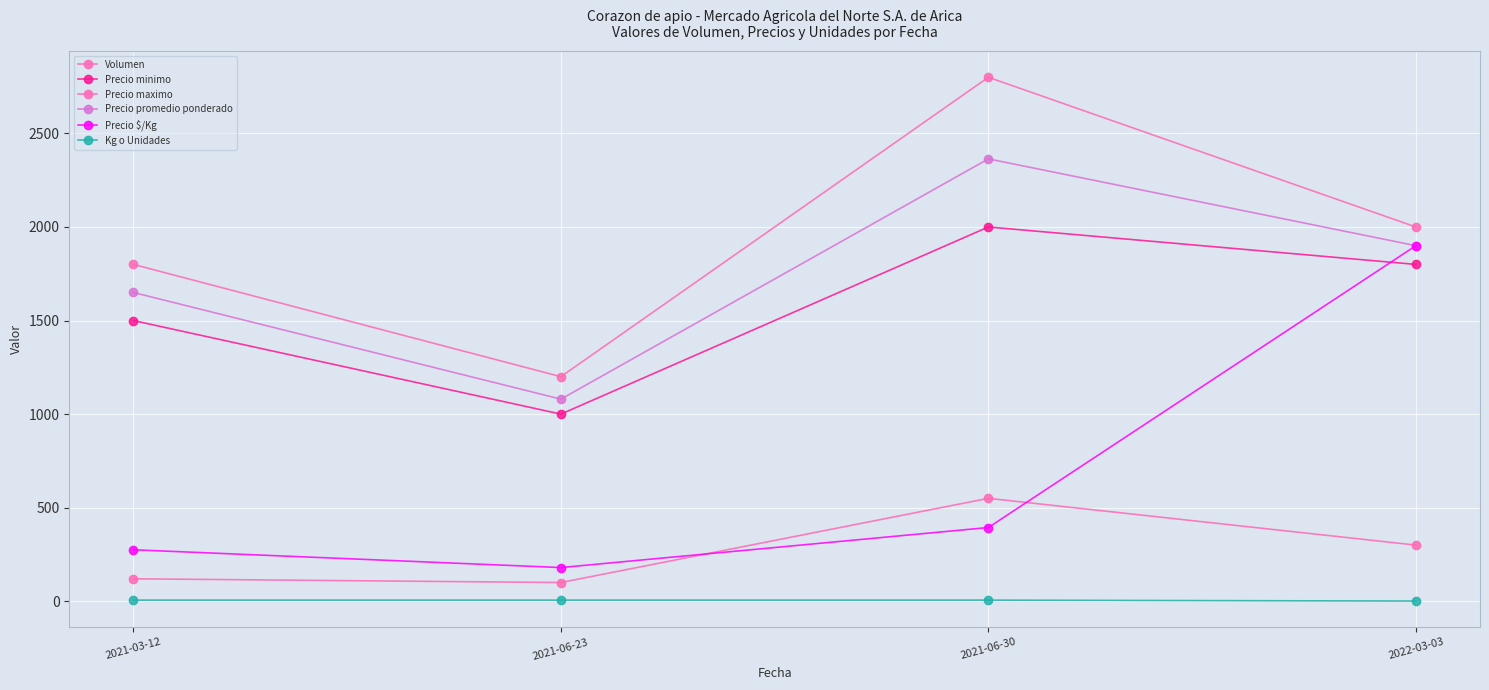

What is the highest value of the Precio maximo series?

2800